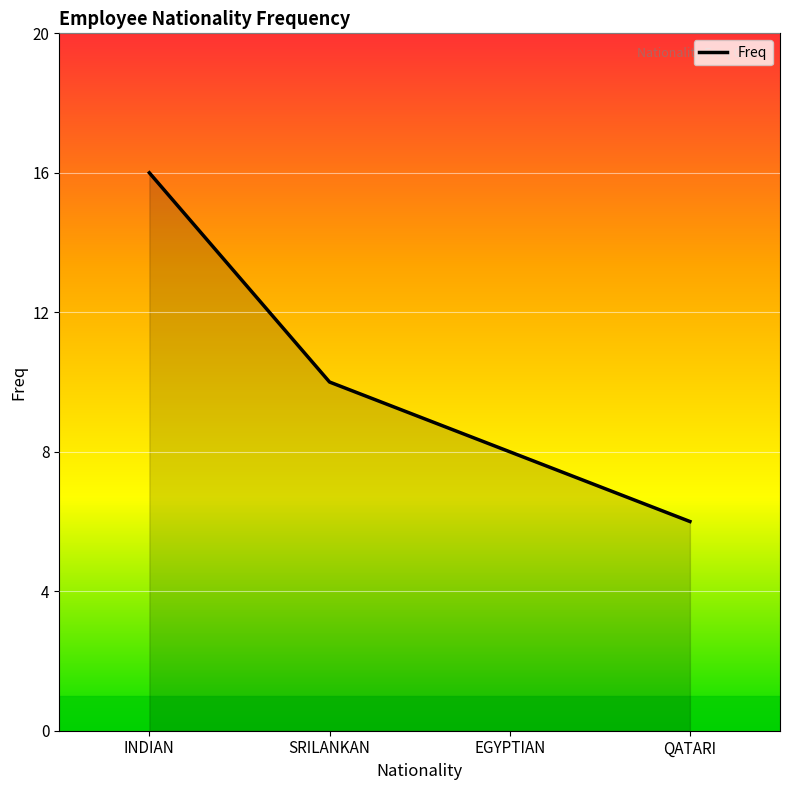

Which has a higher value, QATARI or EGYPTIAN?

EGYPTIAN